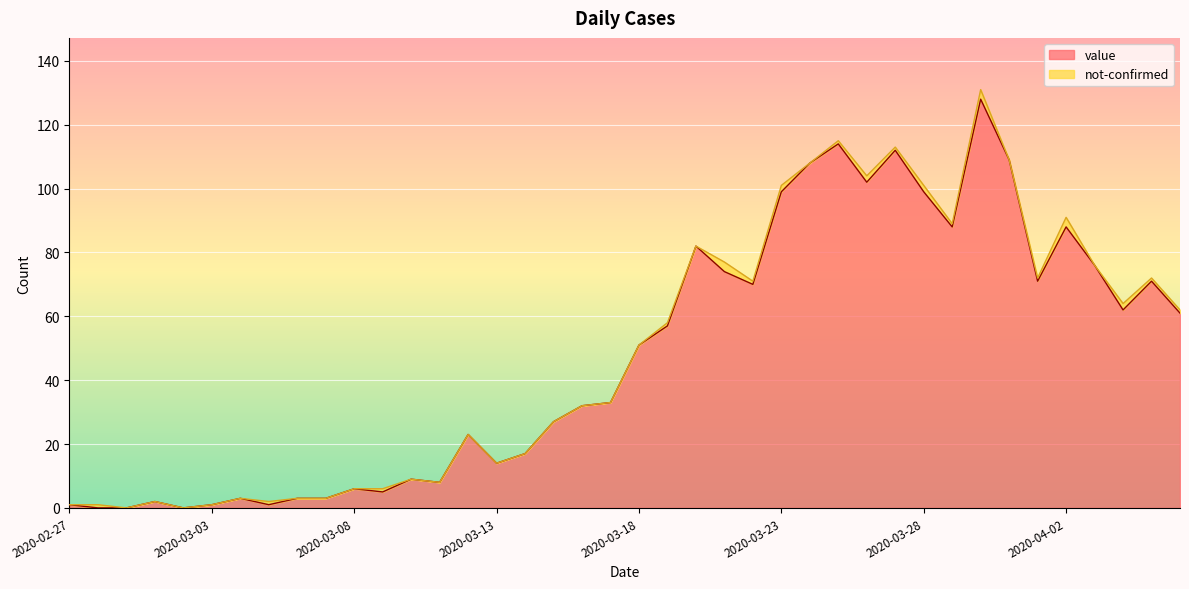

Is it true that the value at 2020-03-04 is 2?

False